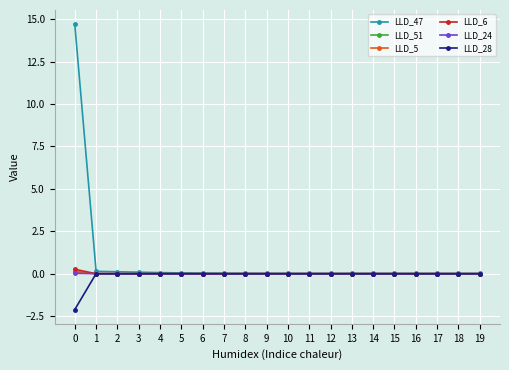

True or false: LLD_5 has more than 0 interior local peaks.

True